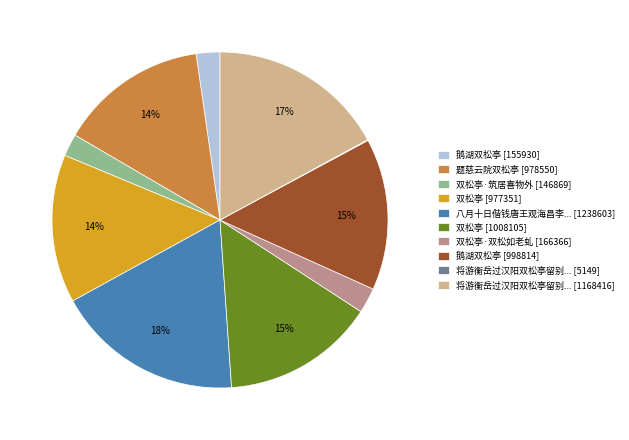

Do 双松亭·筑居喜物外 [146869] and 双松亭 [977351] together represent more than half of the pie?

No